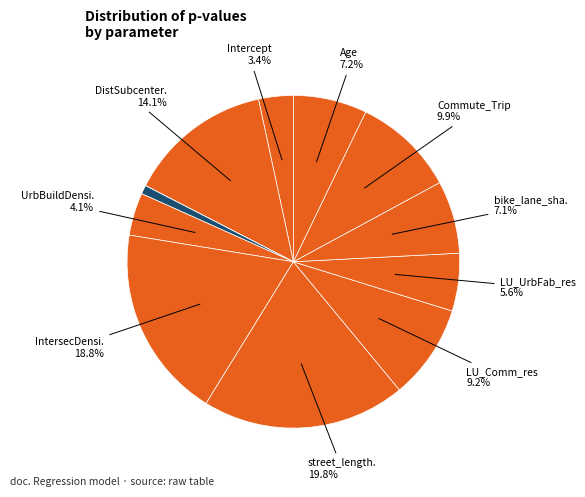

Is there a majority slice in this chart?

No